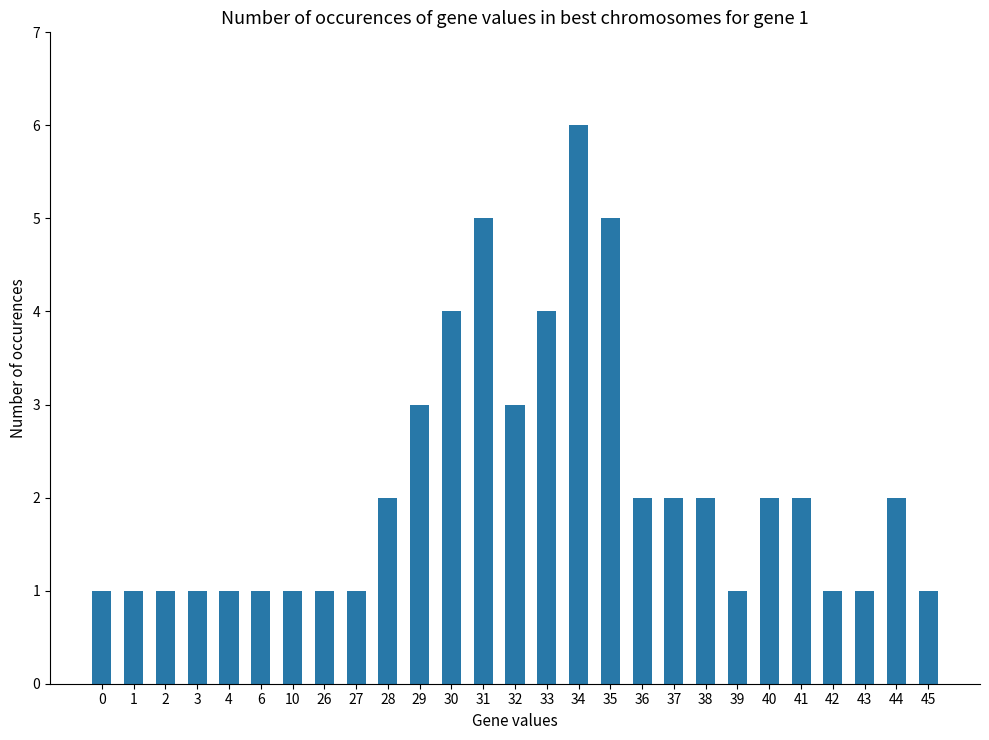

What is the value of the 22nd bar from the left?

2